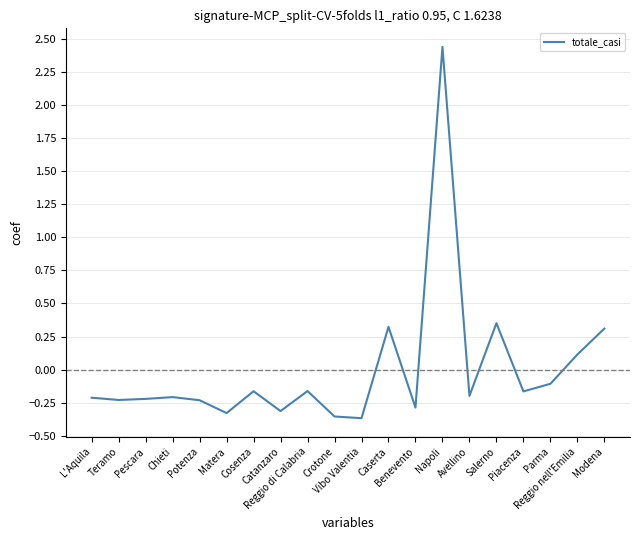

At which category does the chart reach its peak across all series?

Napoli